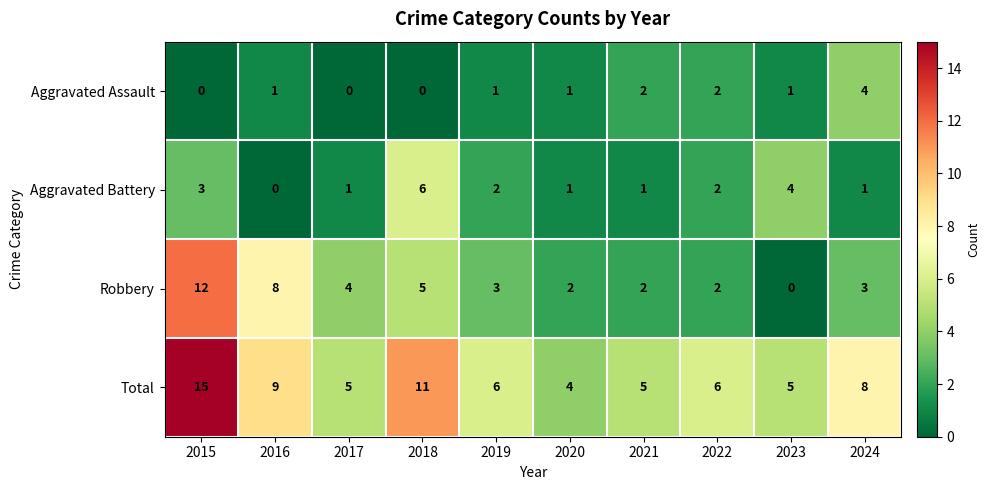

The value of Robbery at 2020 is 1. True or false?

False